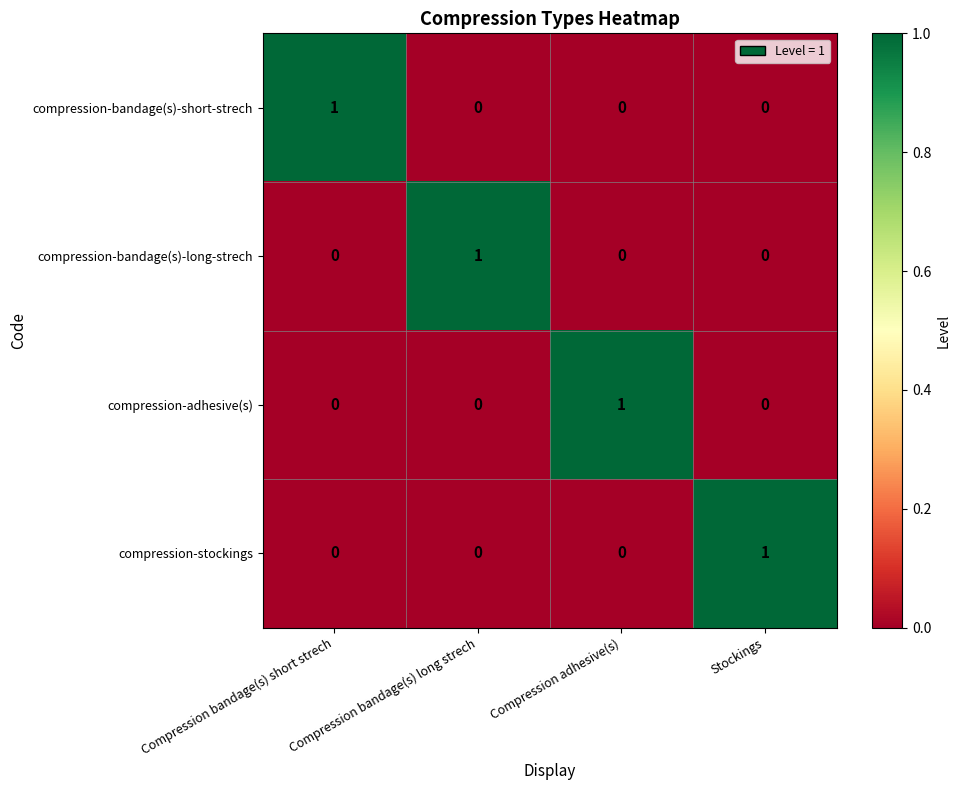

Is it true that compression-bandage(s)-long-strech equals 0 at Compression bandage(s) long strech?

False